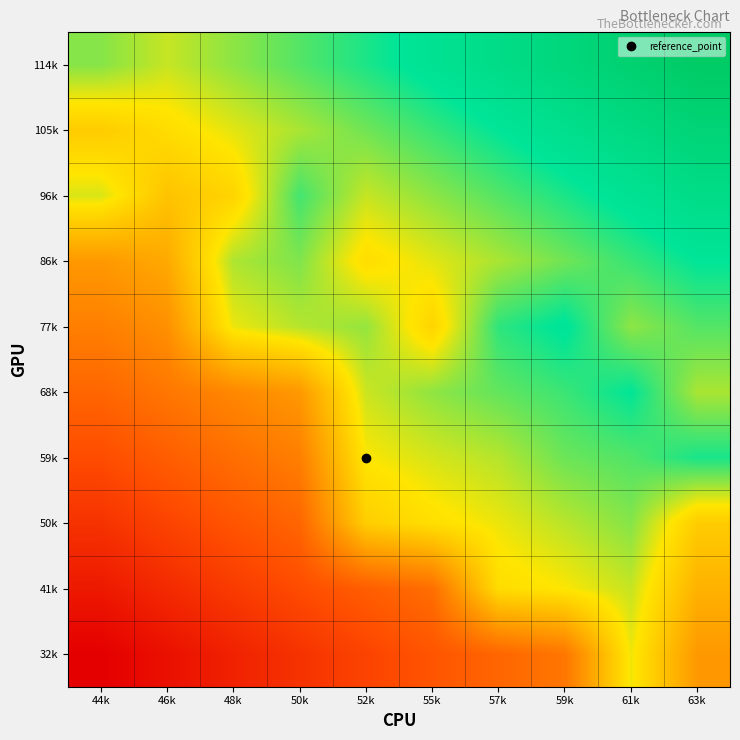

Between 59k and 44k, which is larger?

59k